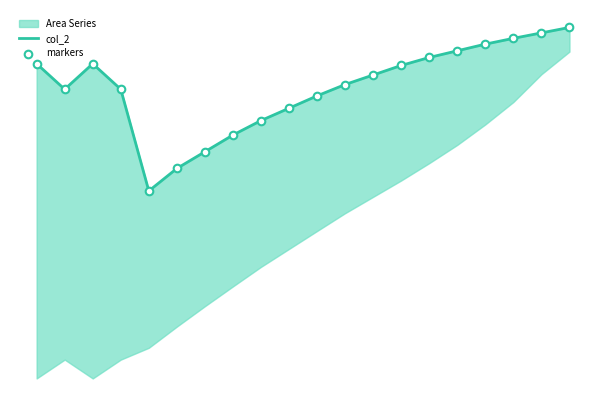

Which series has the largest total across all categories?

col_2